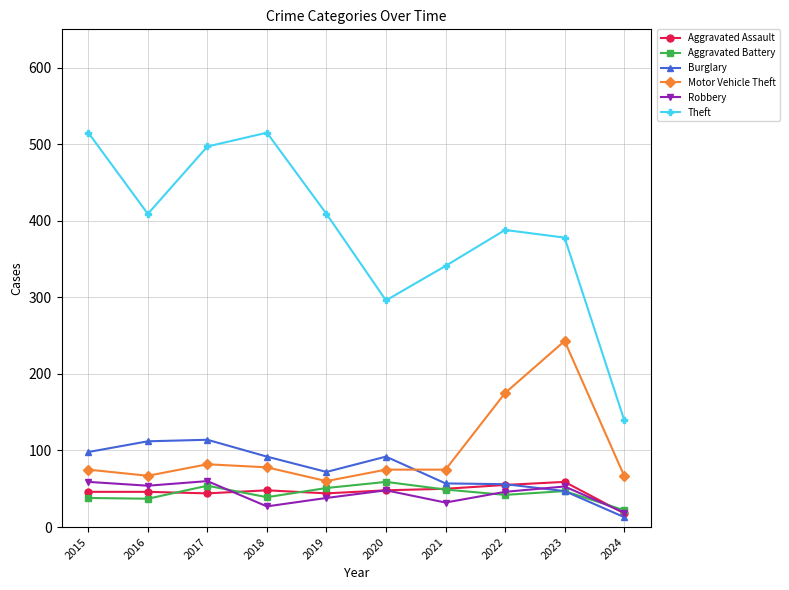

The value of Motor Vehicle Theft at 2015 is 37. True or false?

False